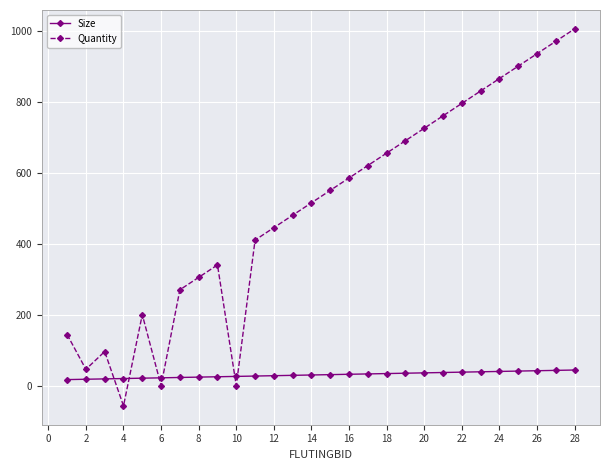

Which series has the widest spread of values?

Quantity